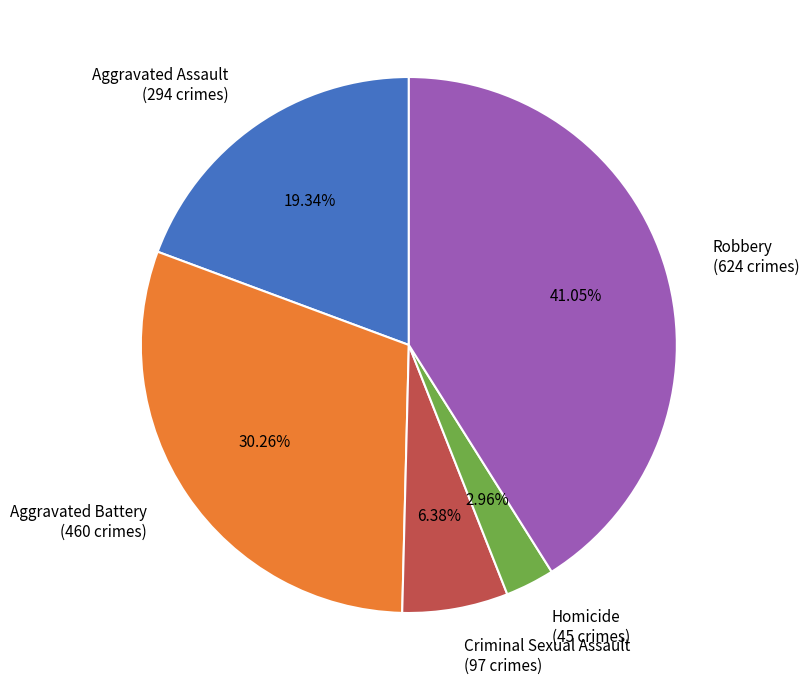

Is it true that Homicide is 12% of the pie?

False